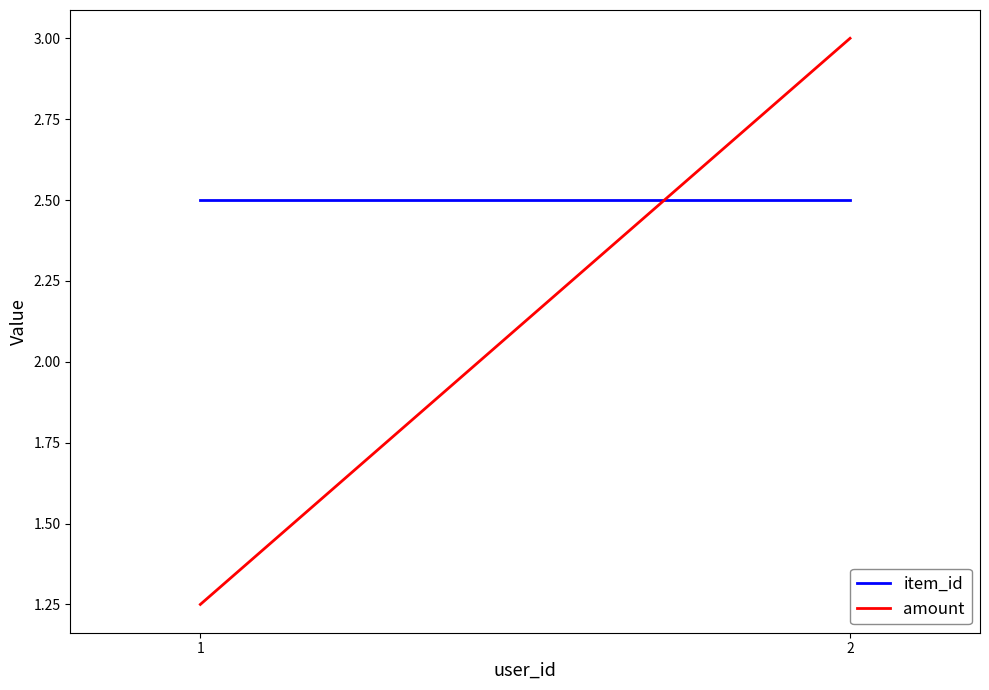

Reading left to right, transcribe all the data shown in this chart.

item_id: 1=2.5	2=2.5
amount: 1=1.2	2=3.0